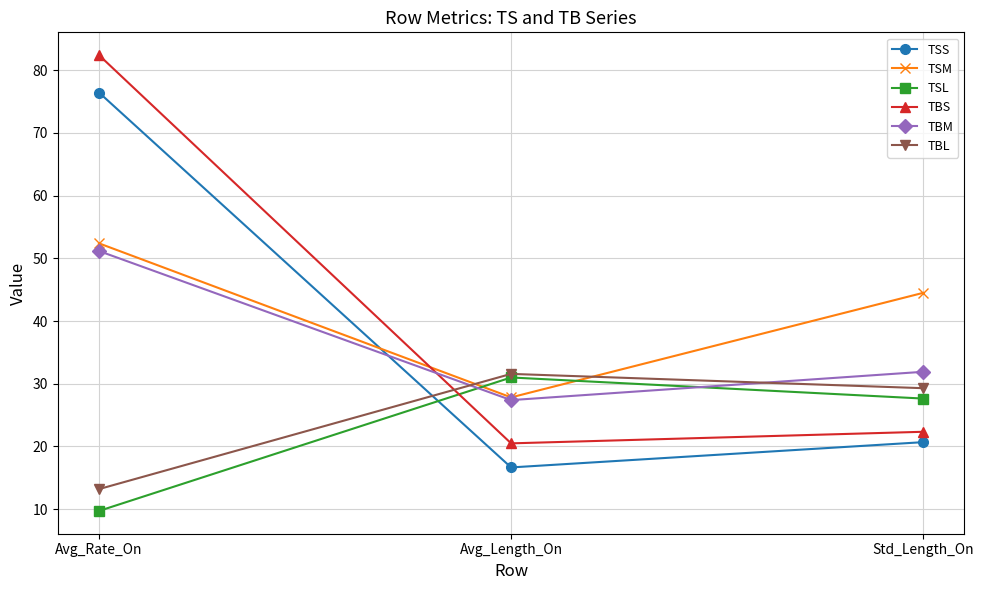

What is the lowest value of the TBL series?

13.2